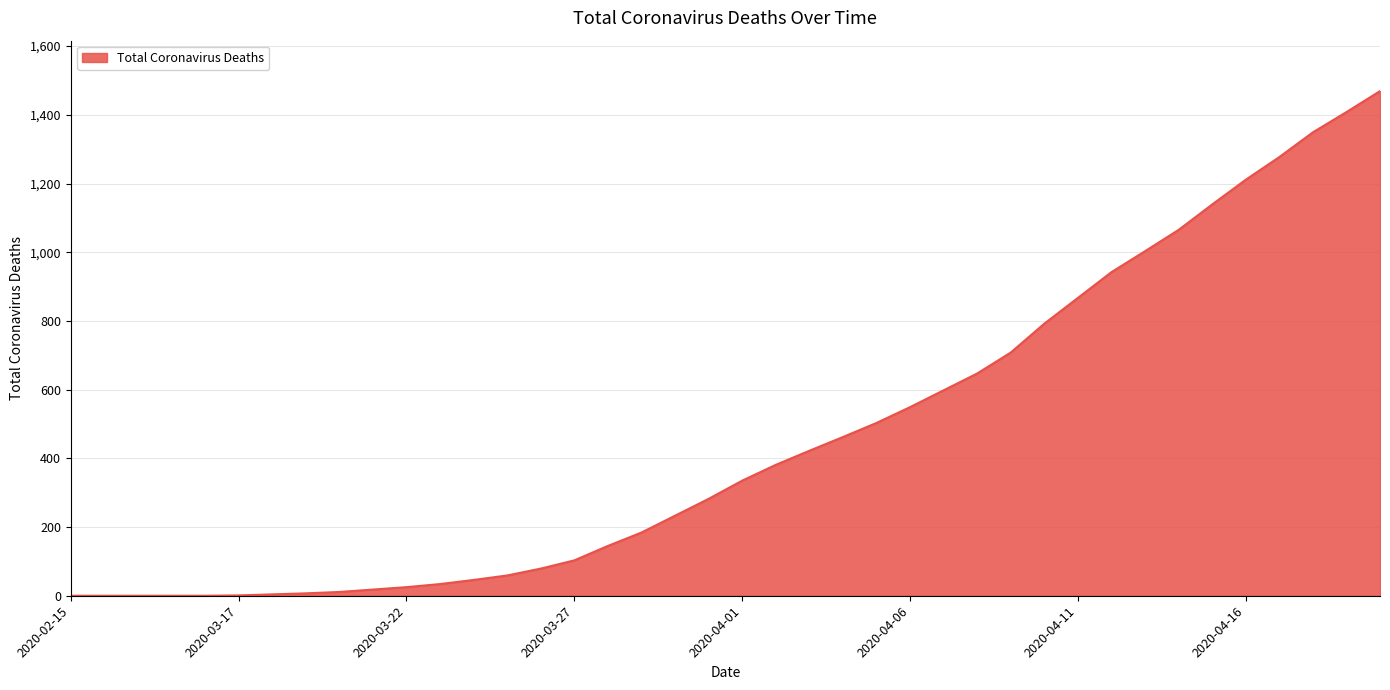

What is the maximum value shown in the chart?

1469